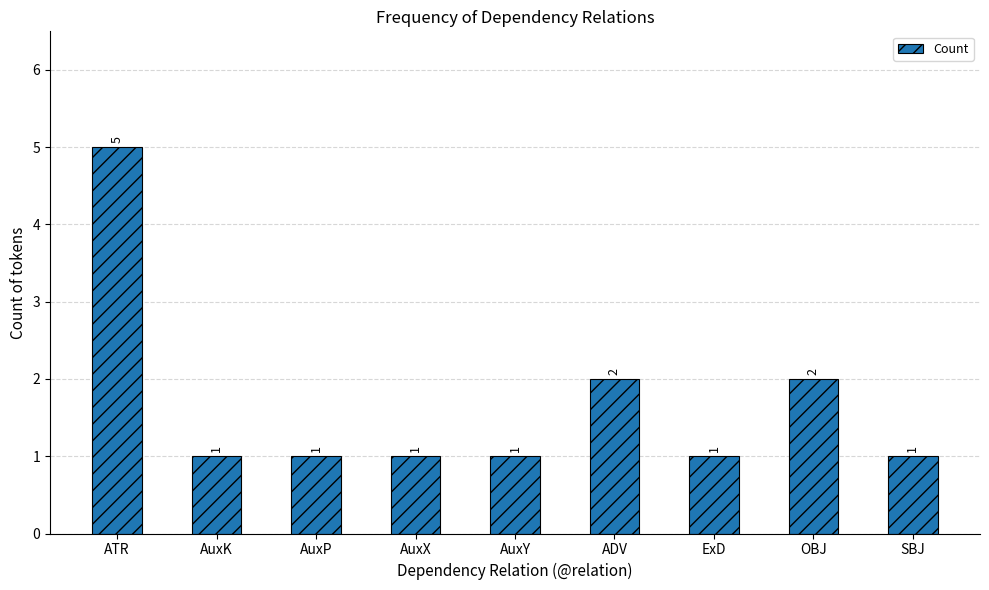

The value at SBJ is 1. True or false?

True